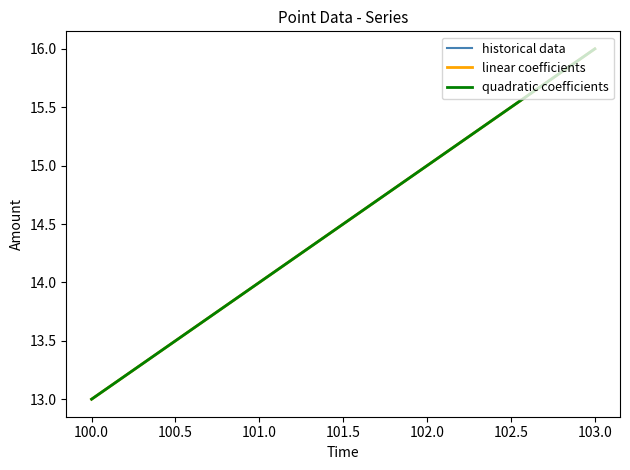

Is this an area chart (filled region under the line)?

No